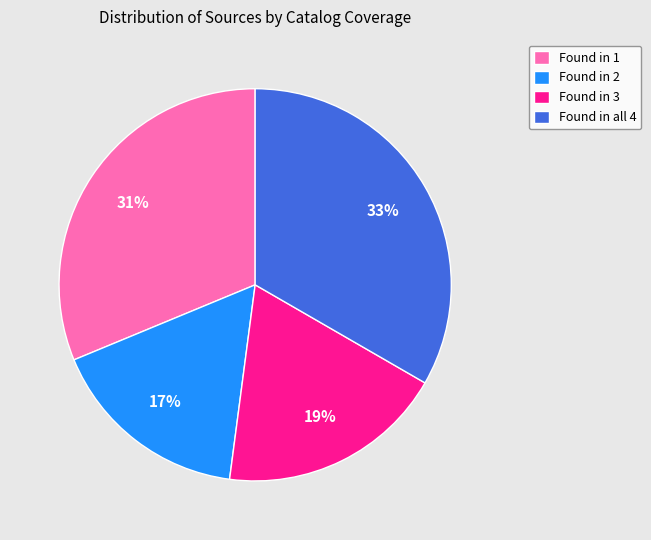

Does Found in 1 represent more than half of the total?

No